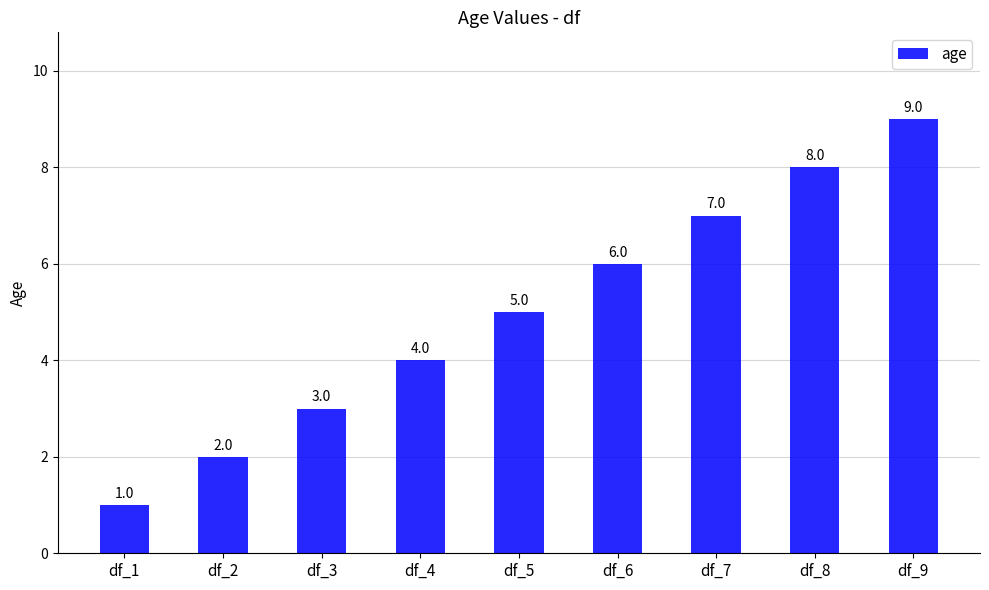

Is it true that the value at df_9 is 9?

True